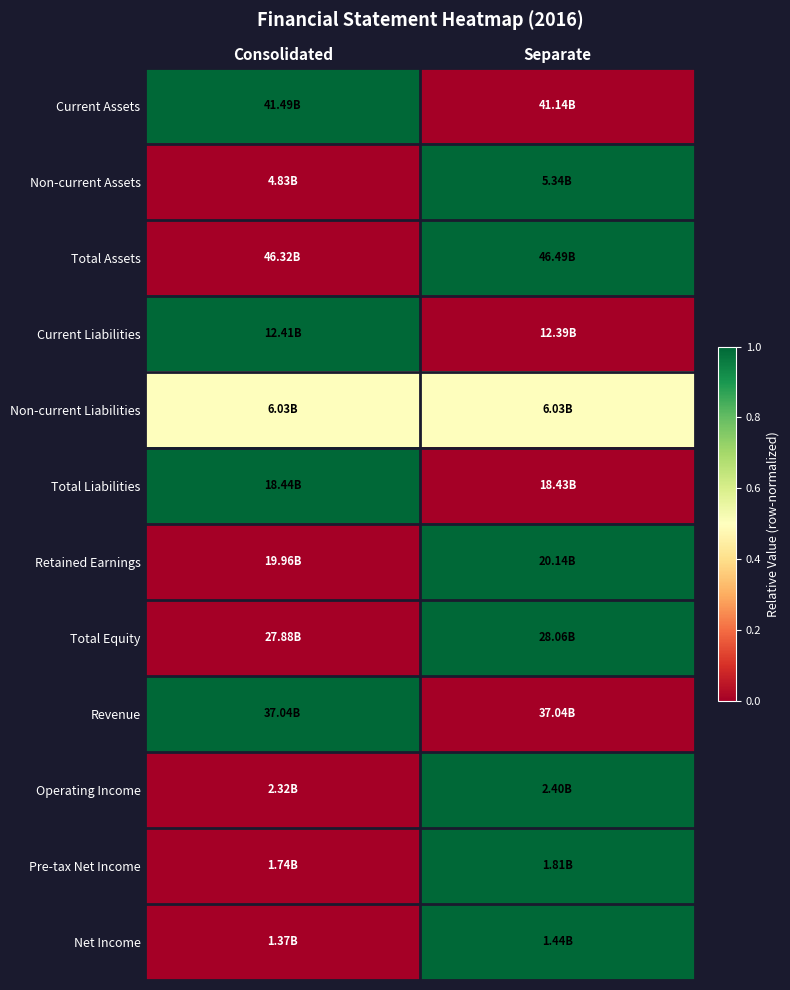

Reading left to right, what are all the values shown in this chart?

Current Assets: Consolidated=1.0	Separate=0.0
Non-current Assets: Consolidated=0.0	Separate=1.0
Total Assets: Consolidated=0.0	Separate=1.0
Current Liabilities: Consolidated=1.0	Separate=0.0
Non-current Liabilities: Consolidated=0.5	Separate=0.5
Total Liabilities: Consolidated=1.0	Separate=0.0
Retained Earnings: Consolidated=0.0	Separate=1.0
Total Equity: Consolidated=0.0	Separate=1.0
Revenue: Consolidated=1.0	Separate=0.0
Operating Income: Consolidated=0.0	Separate=1.0
Pre-tax Net Income: Consolidated=0.0	Separate=1.0
Net Income: Consolidated=0.0	Separate=1.0